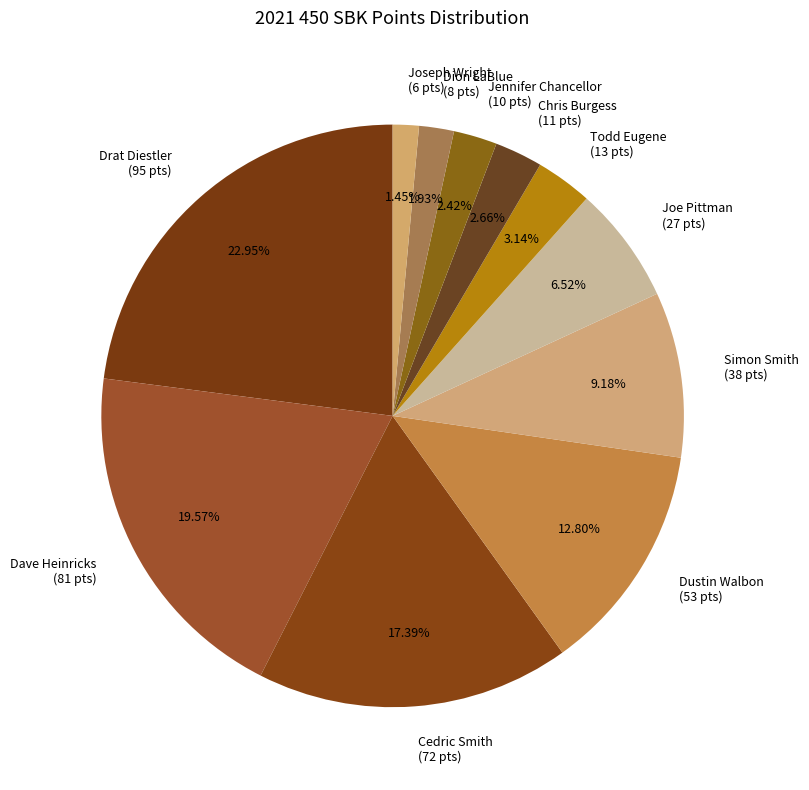

To the nearest percent, what is the difference between the largest and smallest slice percentages?

21%